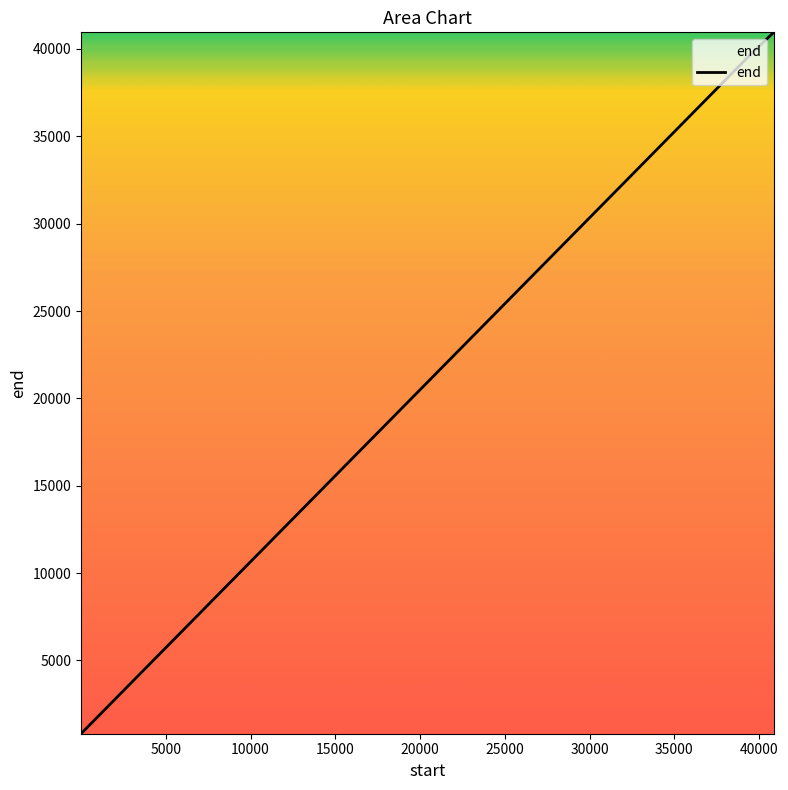

How many categories are shown in the chart?

3